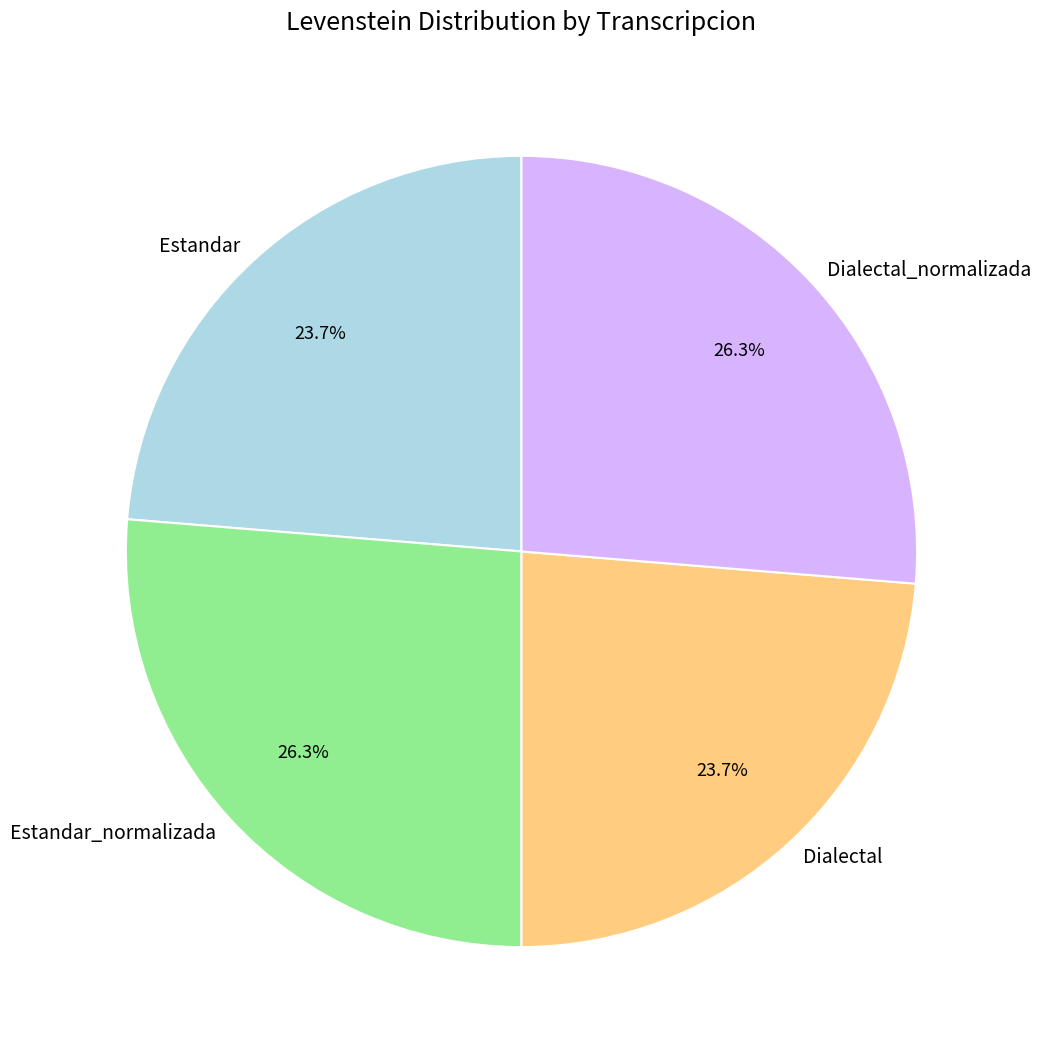

Approximately how many times larger is the value at Estandar_normalizada compared to Dialectal?

1.1